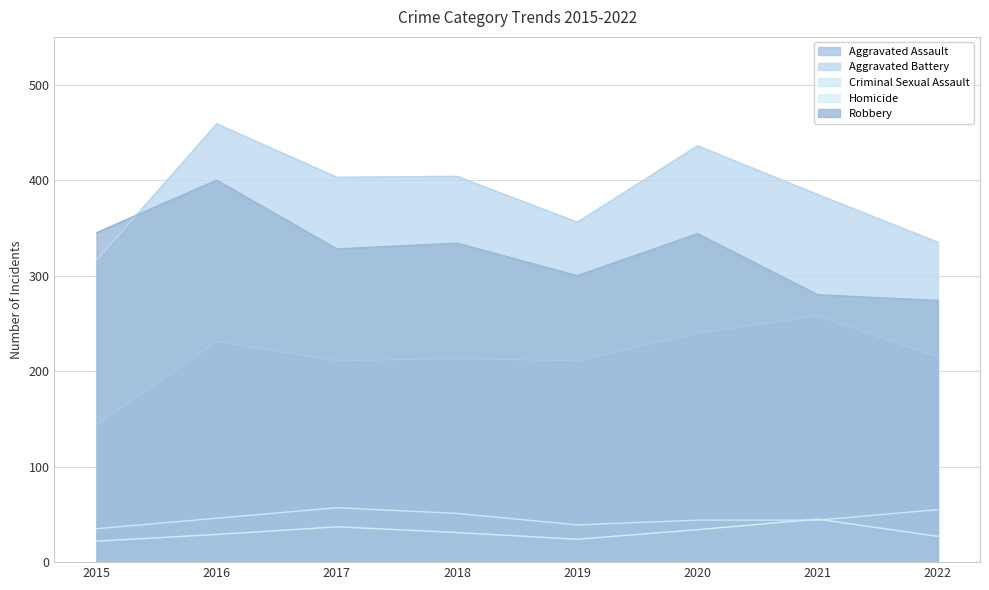

Reading right to left, what are all the values shown in this chart?

Aggravated Assault: 2022=215	2021=258	2020=240	2019=211	2018=213	2017=211	2016=231	2015=144
Aggravated Battery: 2022=335	2021=385	2020=436	2019=356	2018=404	2017=403	2016=459	2015=316
Criminal Sexual Assault: 2022=55	2021=44	2020=44	2019=39	2018=51	2017=57	2016=46	2015=35
Homicide: 2022=27	2021=45	2020=34	2019=24	2018=31	2017=37	2016=29	2015=22
Robbery: 2022=274	2021=280	2020=344	2019=300	2018=334	2017=328	2016=400	2015=345